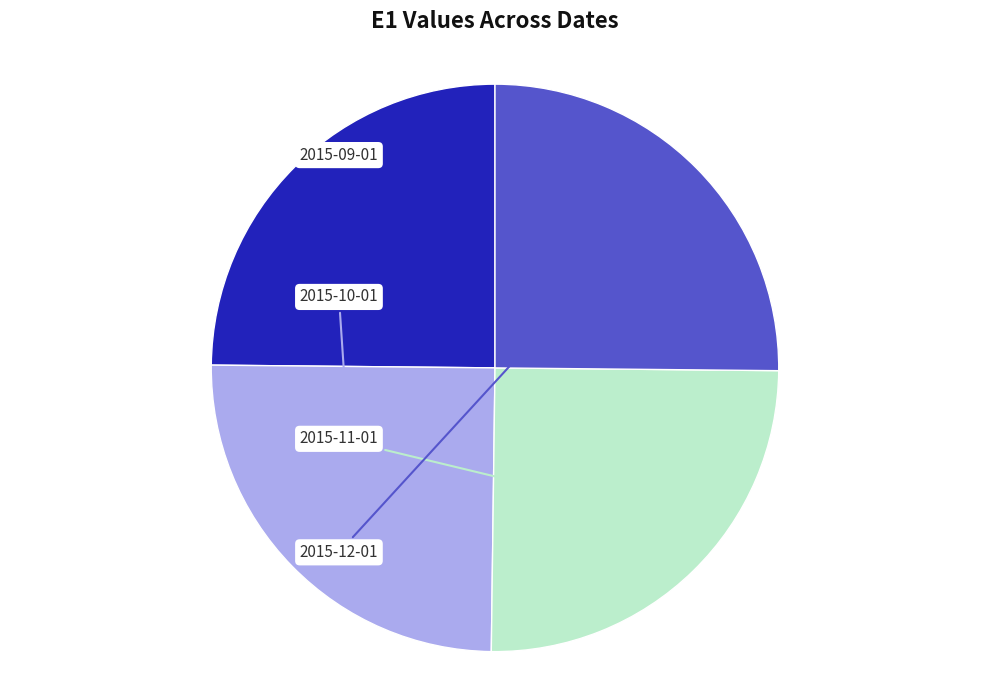

Is there a majority slice in this chart?

No